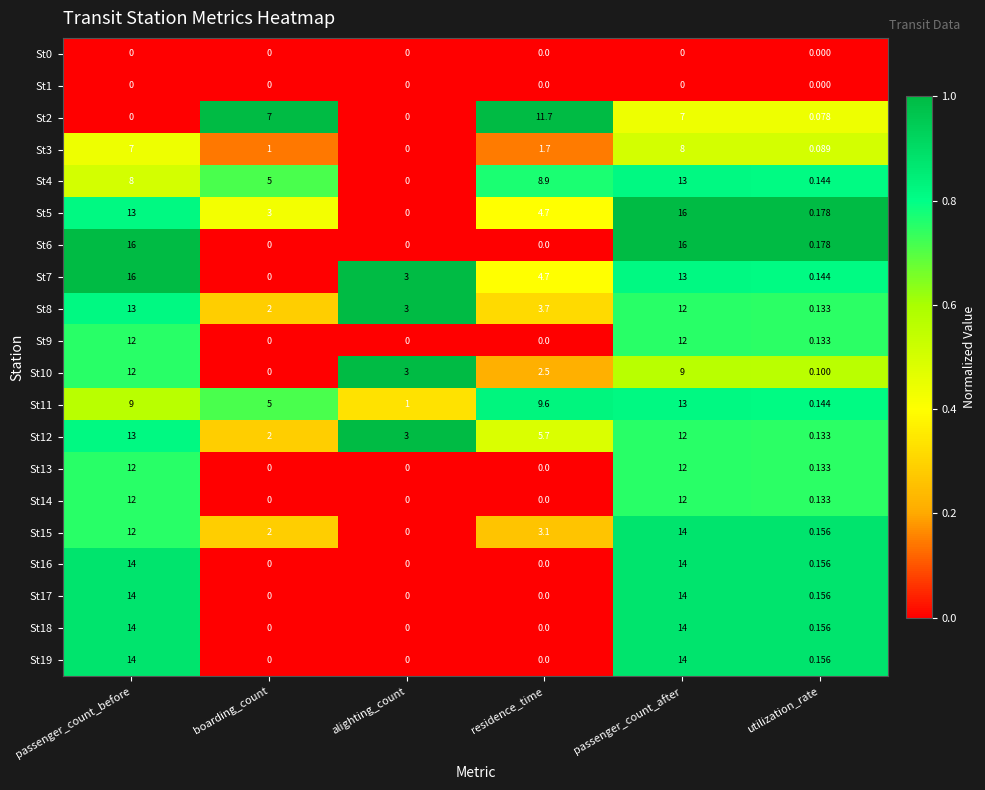

Is the value of St11 at passenger_count_before greater than the value of St0 at boarding_count?

Yes